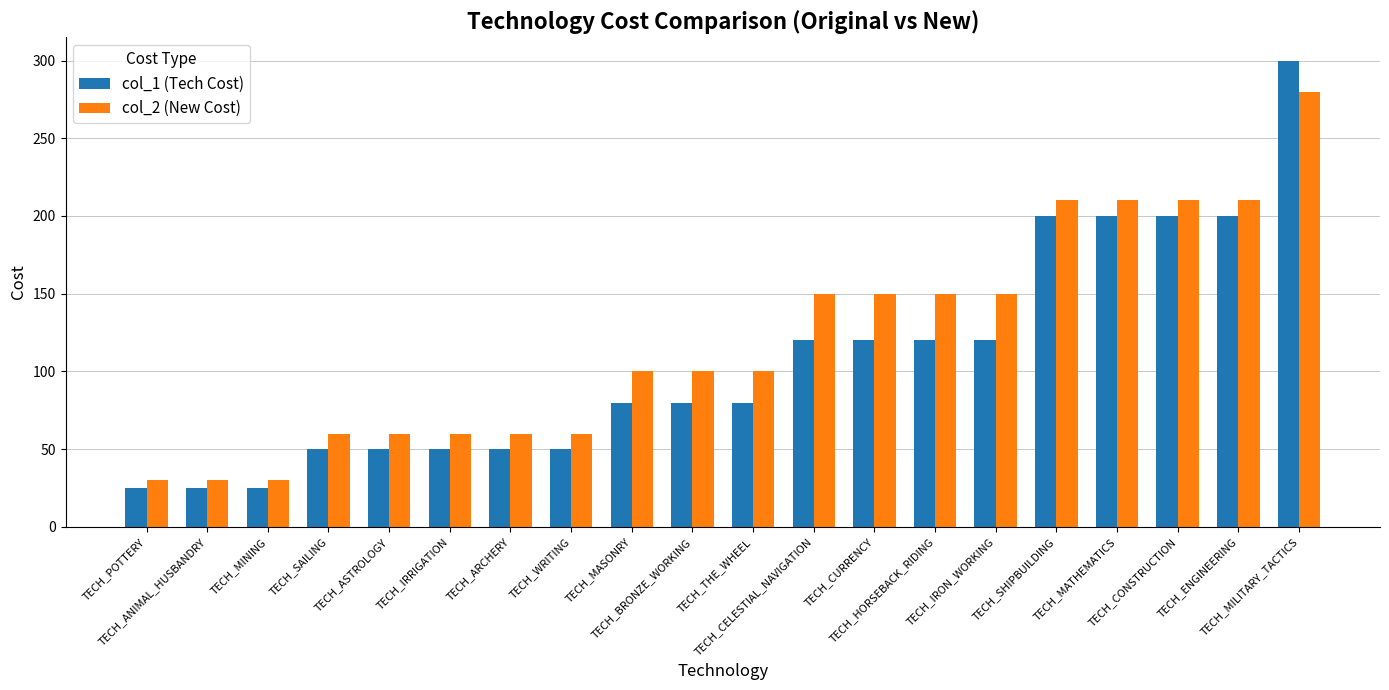

What is the minimum value shown in the chart?

25